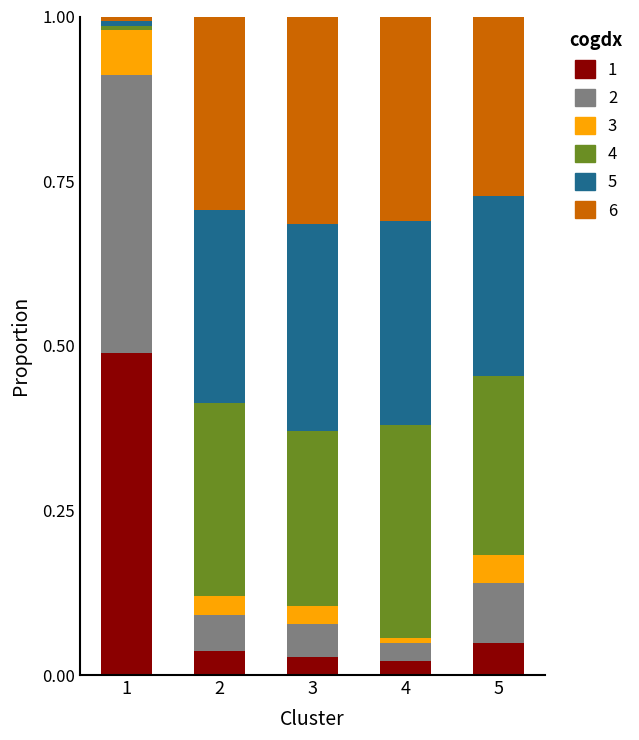

Are the bars grouped side by side (vs. stacked)?

No